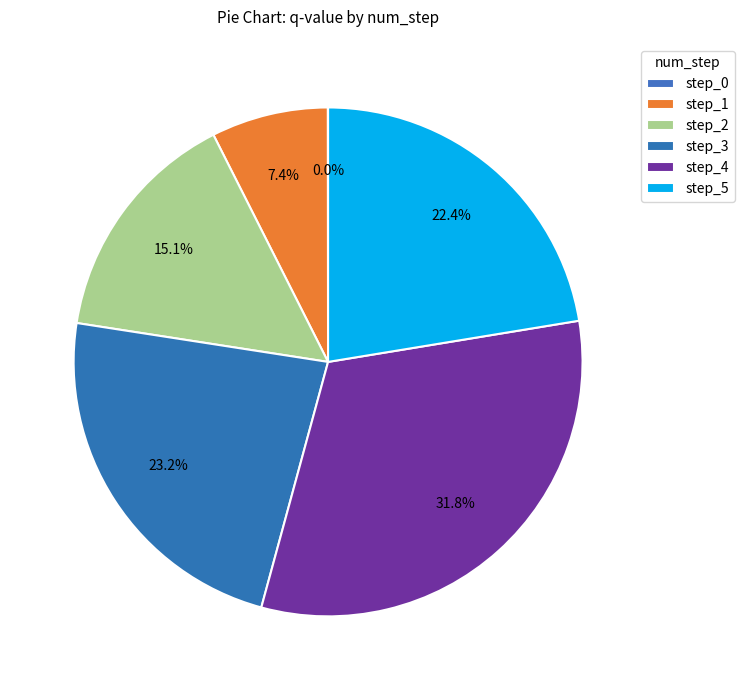

Does step_0 represent more than half of the total?

No